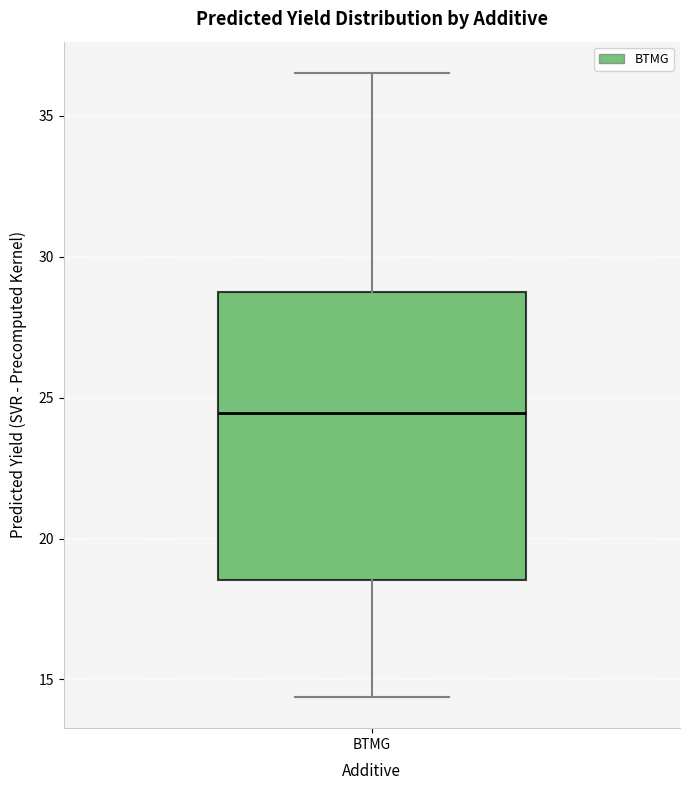

Read this box plot against the y-axis: the position of the median line, the range covered by the box, and the ends of both whiskers. The values are not printed on the chart, so give them approximately, as read against the axis.

median 24.5, box 18.5 to 28.5, whiskers 14.5 to 36.5